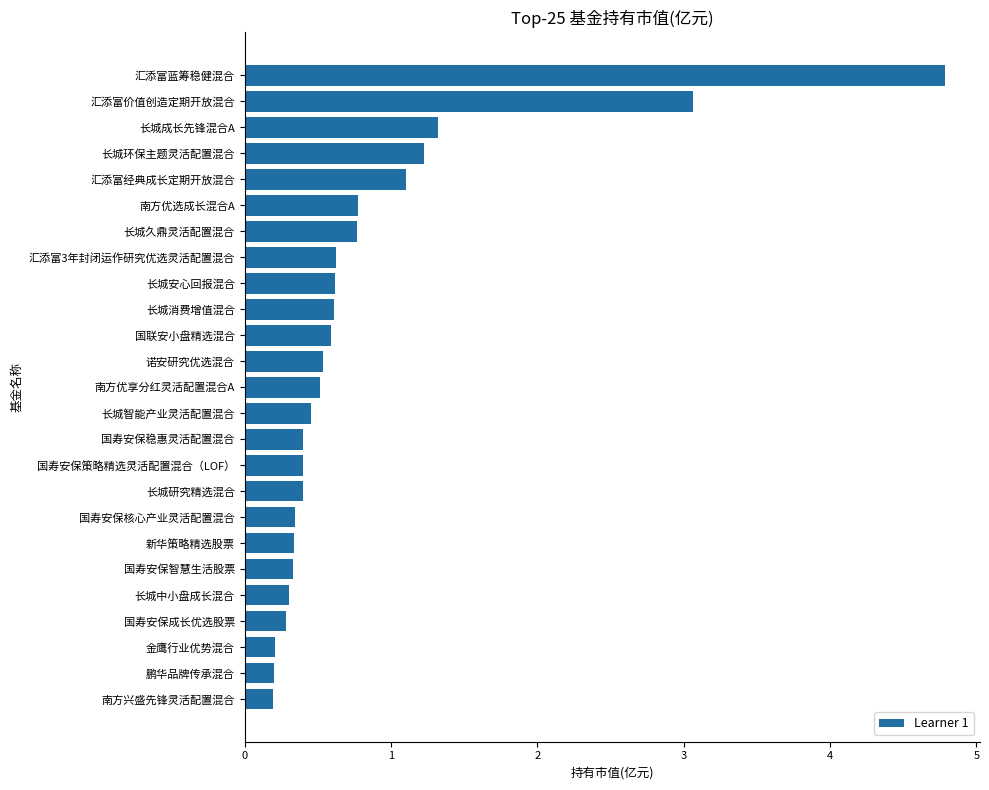

The value at 南方优享分红灵活配置混合A is 0.3. True or false?

False